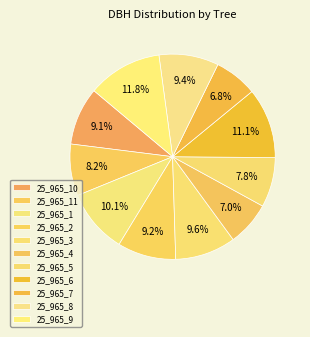

Count the number of slices in the pie.

11